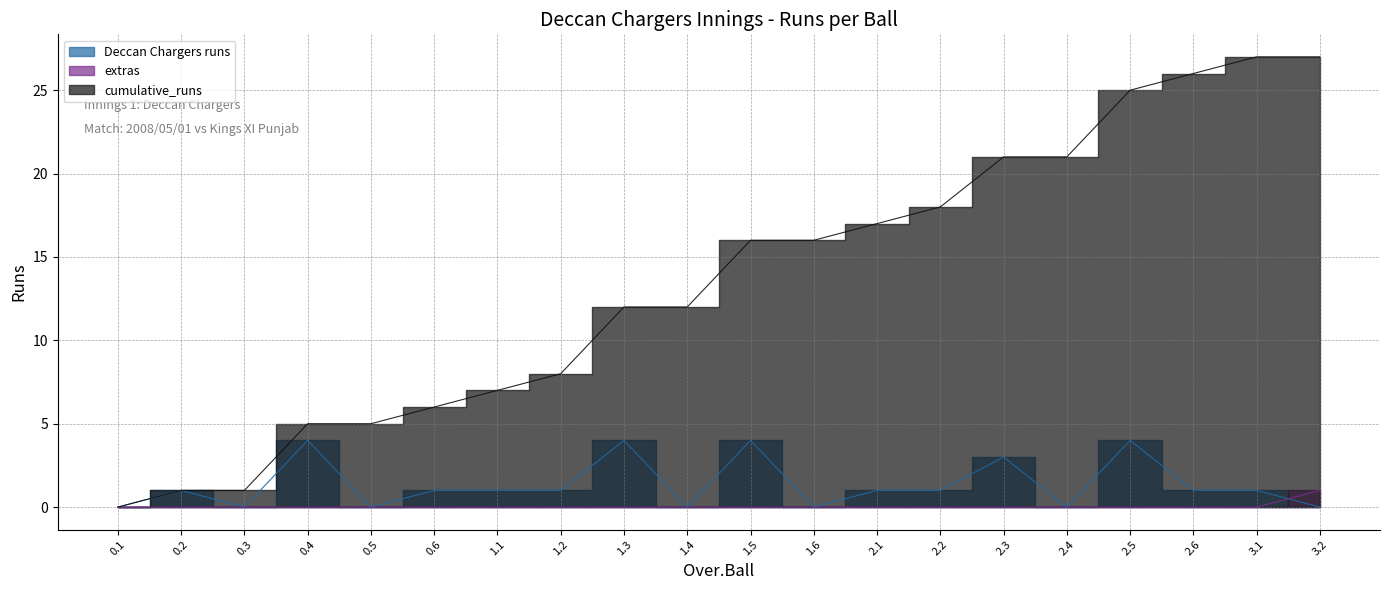

Which series has the widest spread of values?

cumulative_runs